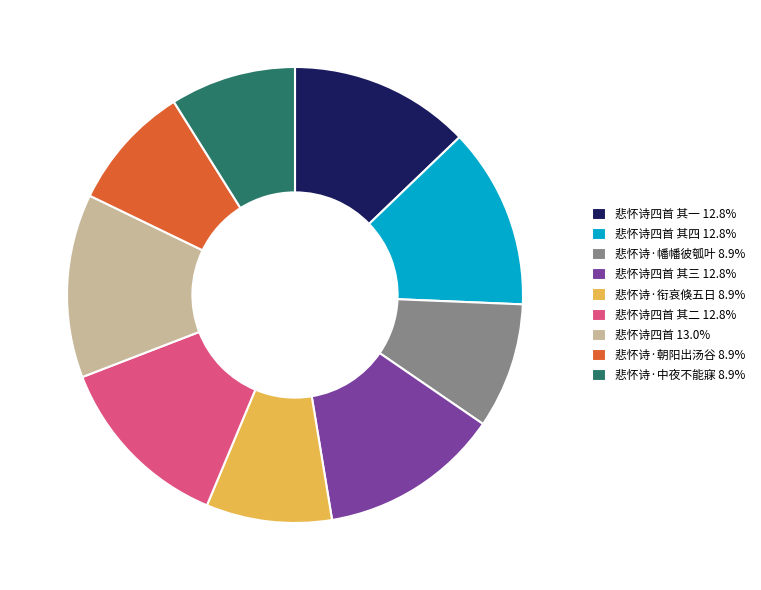

Combined, do 悲怀诗·衔哀倏五日 8.9% and 悲怀诗·幡幡彼瓠叶 8.9% account for over 50%?

No